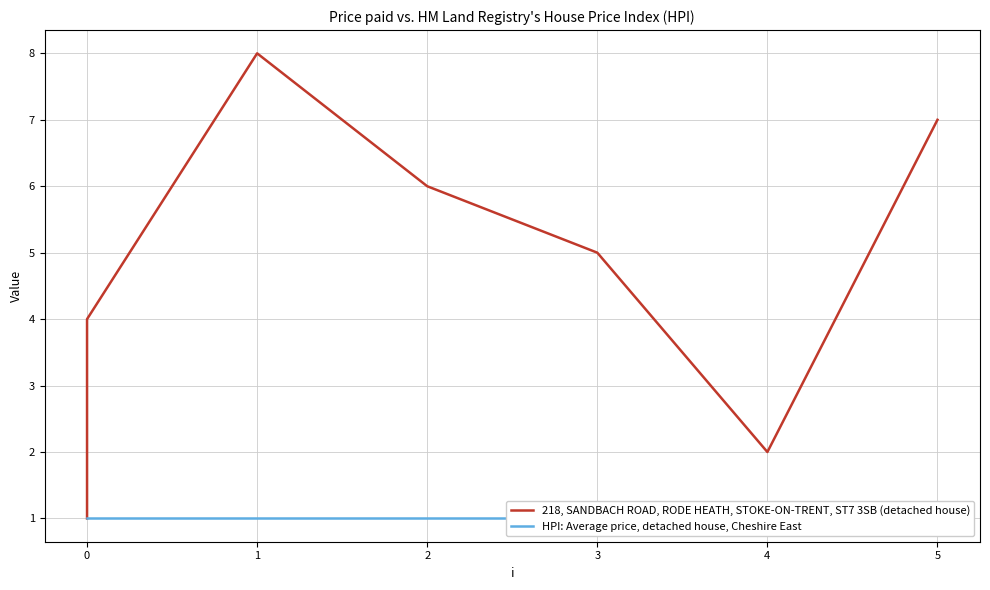

Reading right to left, list all the values displayed in this chart.

218, SANDBACH ROAD, RODE HEATH, STOKE-ON-TRENT, ST7 3SB (detached house): 7	2	5	6	8	4	3	1
HPI: Average price, detached house, Cheshire East: 1	1	1	1	1	1	1	1